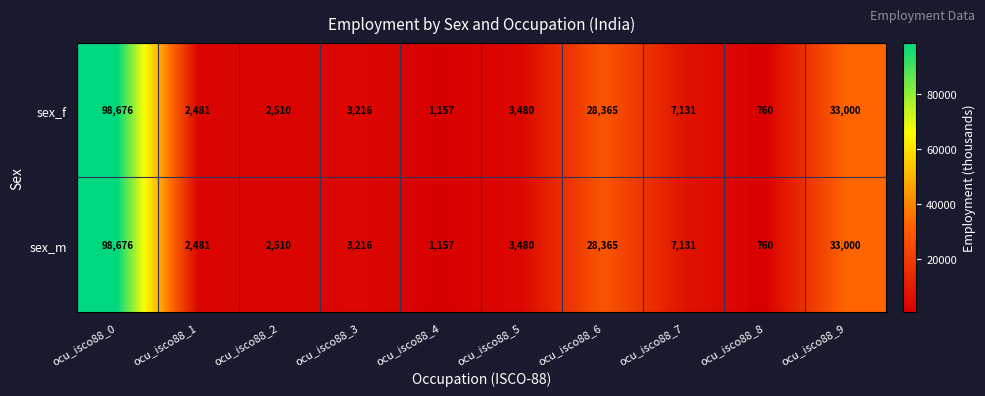

What is the difference between the second highest and minimum values in the sex_f series?

32240